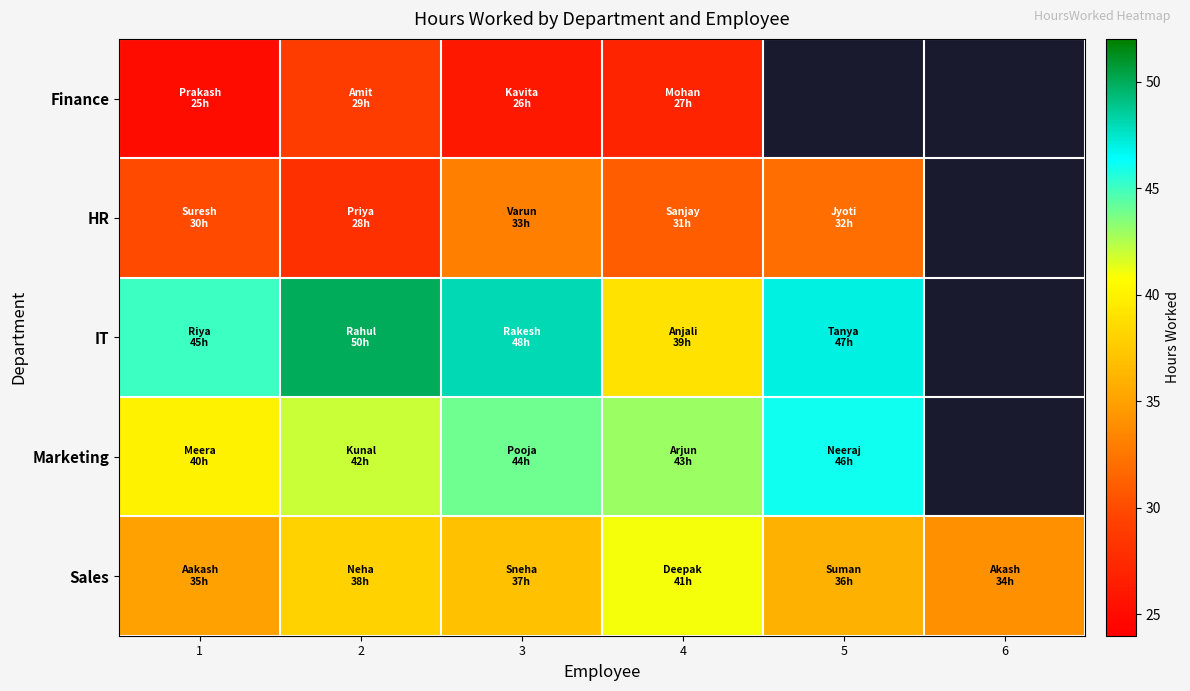

List the series in order of their peak value, highest first.

IT, Marketing, Sales, HR, Finance